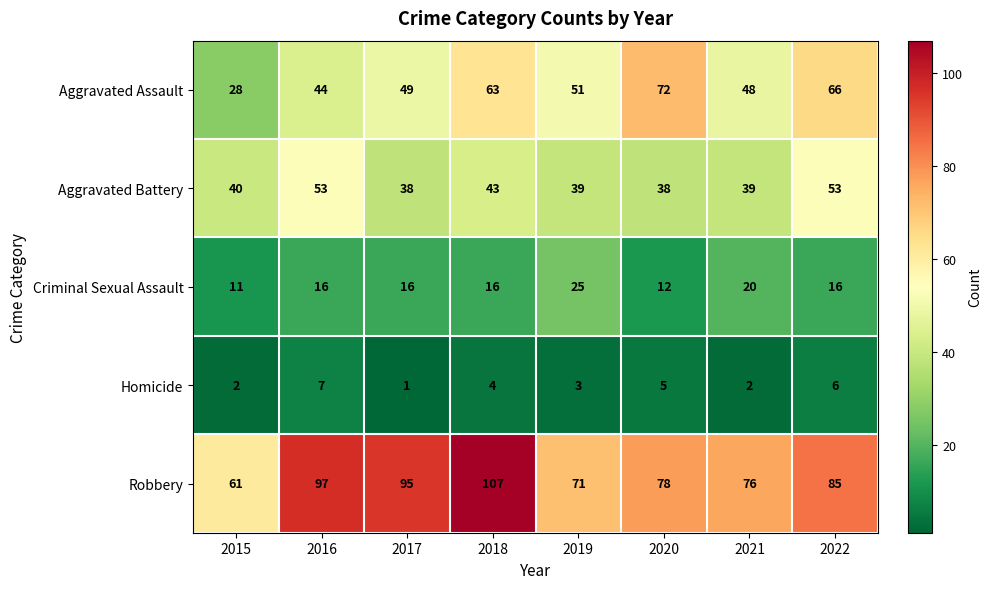

What is the spread (max minus min) of values at 2022?

79